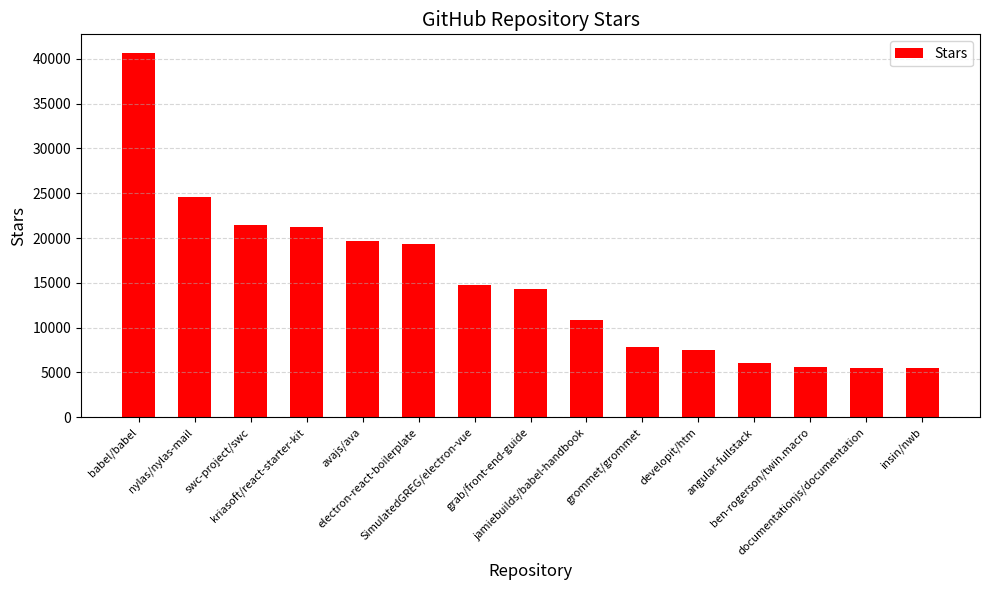

Does the chart contain stacked bars?

No